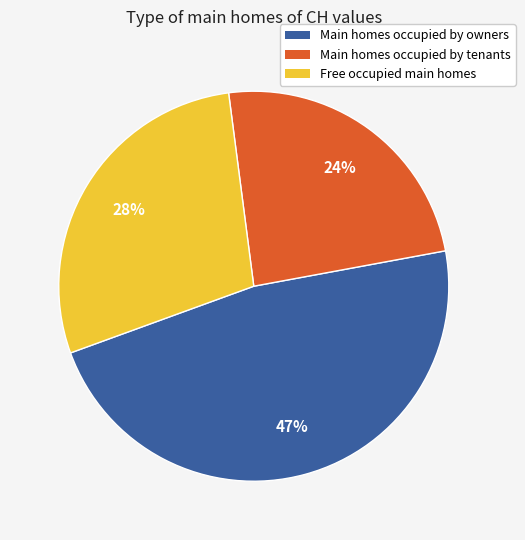

To the nearest percent, what is the average slice percentage?

33%